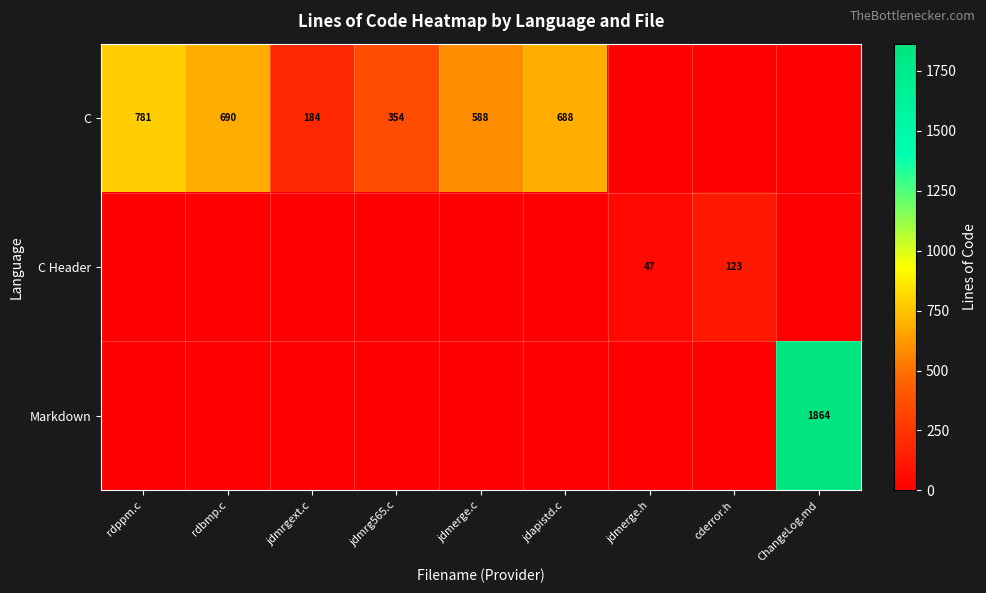

The value of Markdown at ChangeLog.md is 767. True or false?

False